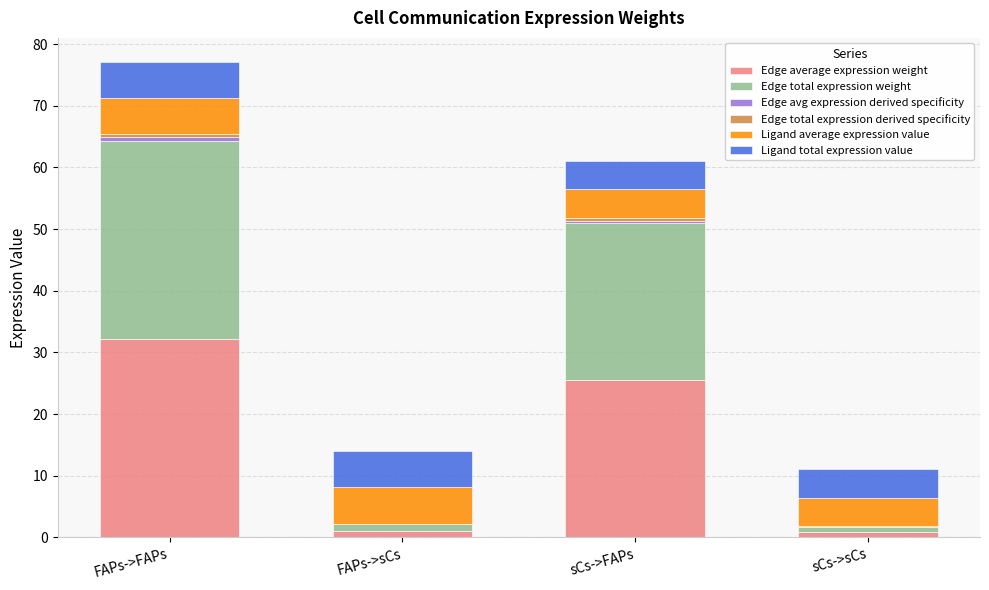

Are the bars horizontal?

No